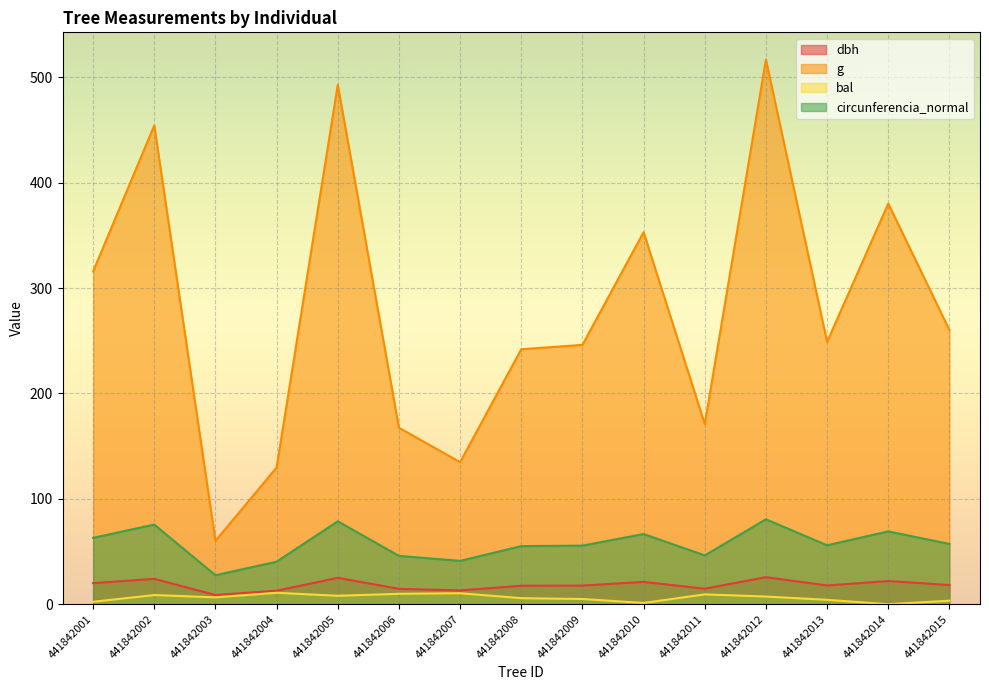

Which series has the largest total across all categories?

g